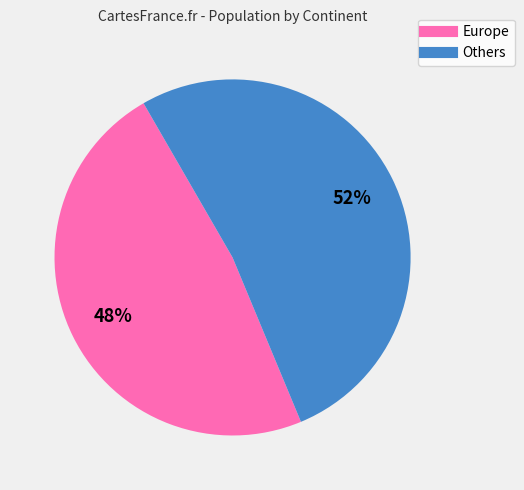

Is there a majority slice in this chart?

Yes